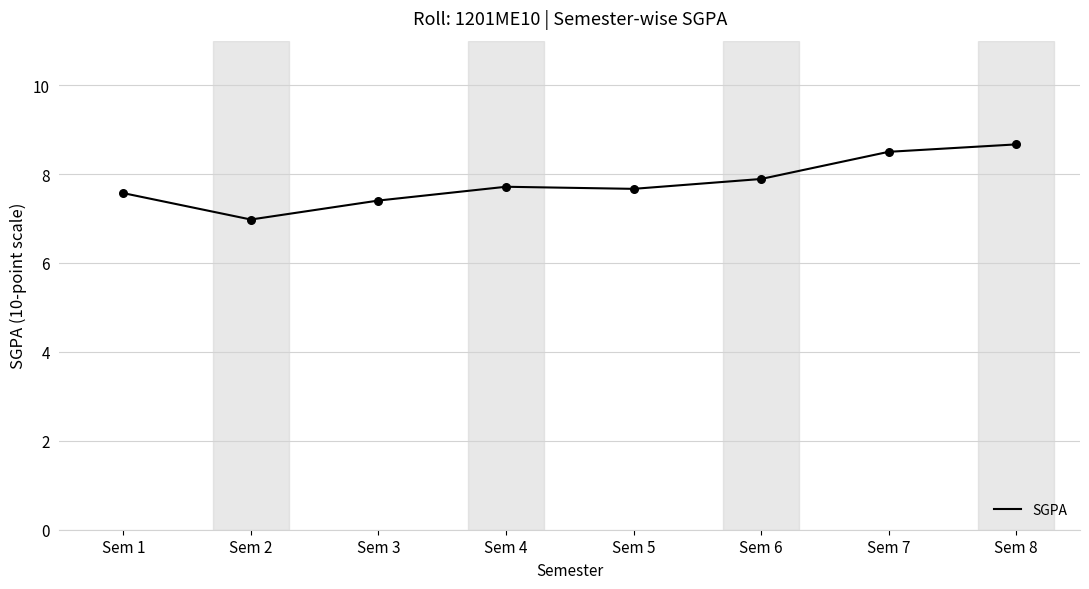

Between Sem 4 and Sem 3, which is larger?

Sem 4